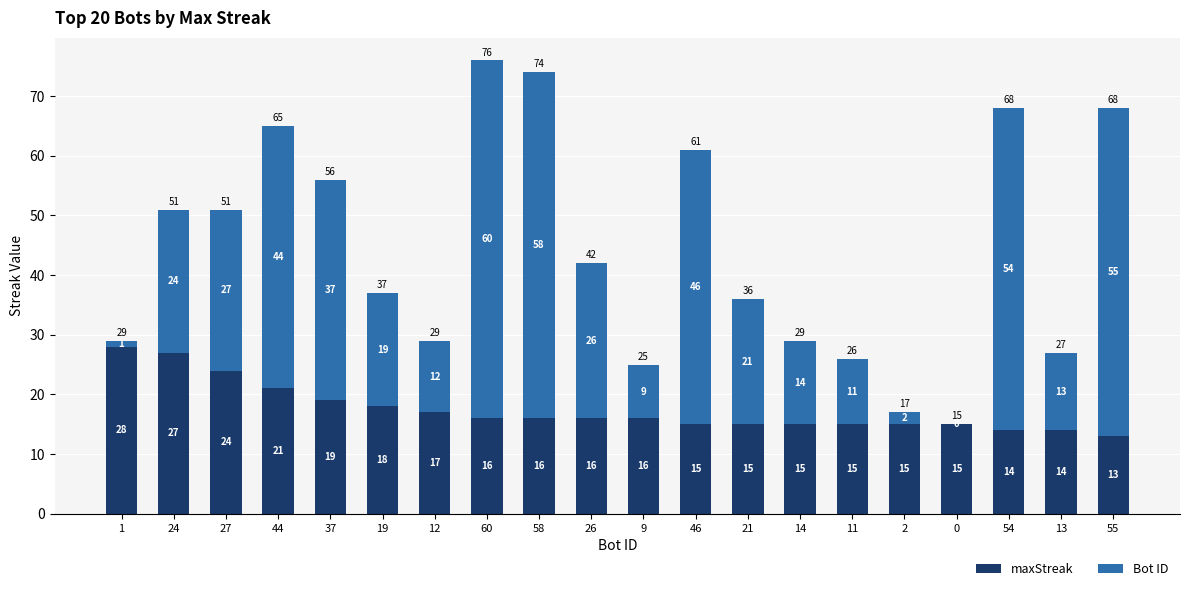

Are the bars horizontal?

No